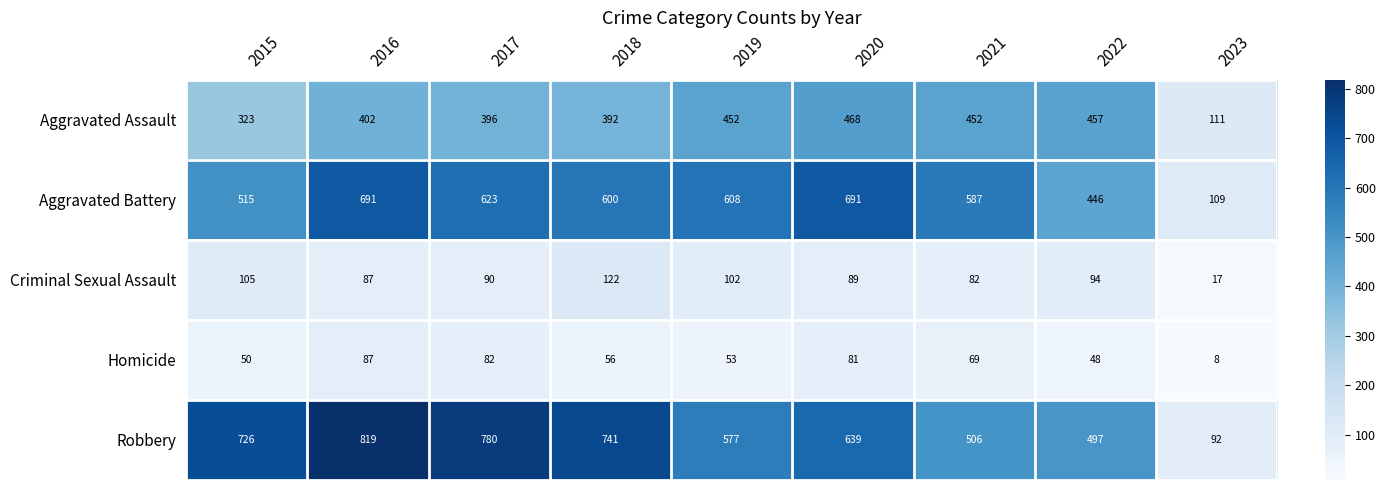

True or false: Robbery has a value of 309 at 2016.

False